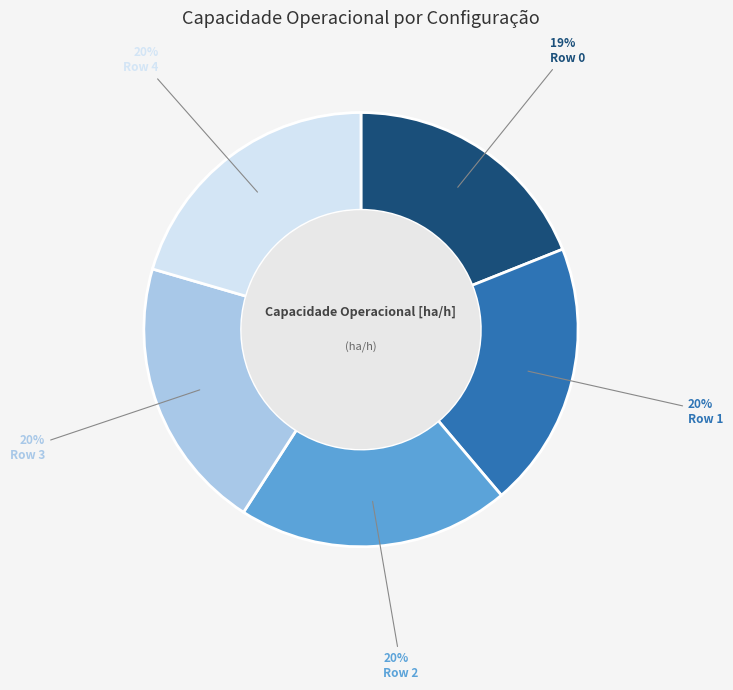

Which slice is the smallest?

Row 0